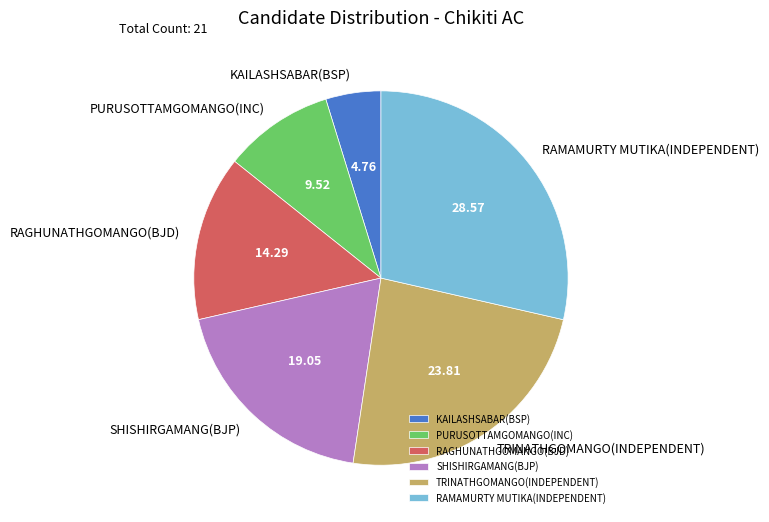

How many segments does this pie chart have?

6